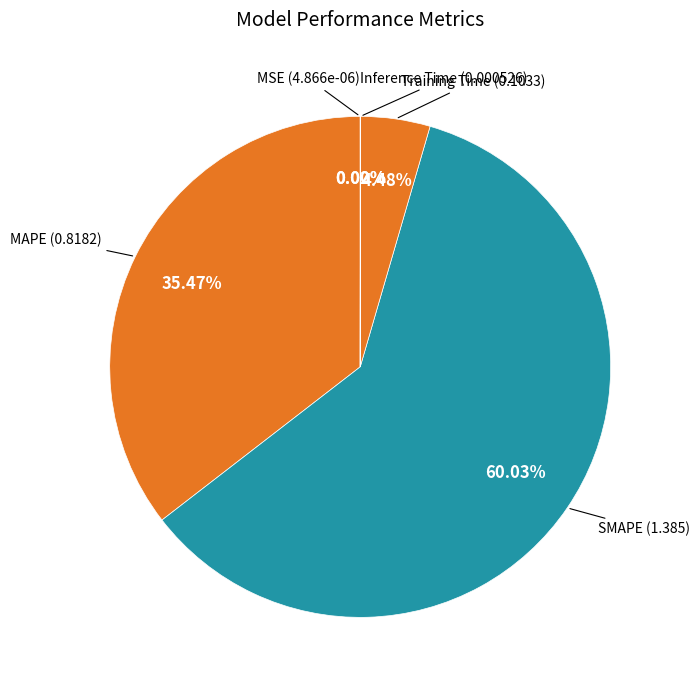

To the nearest percent, what is the difference between the largest and smallest slice percentages?

60%